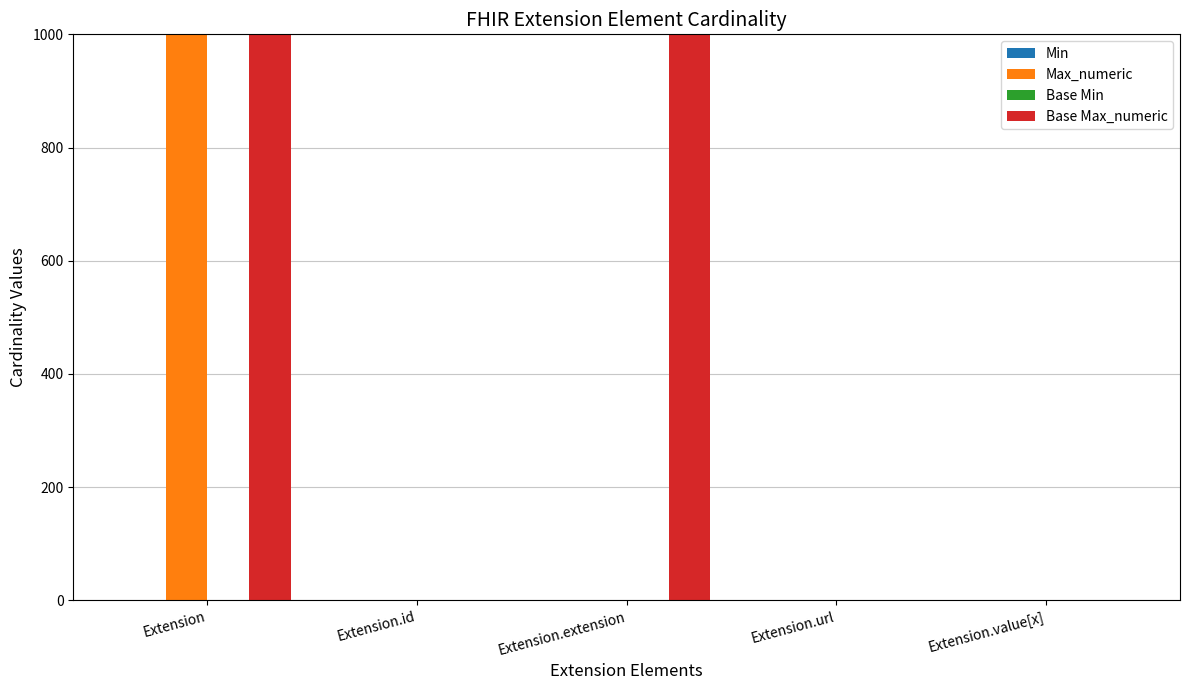

What is the greatest value displayed?

999